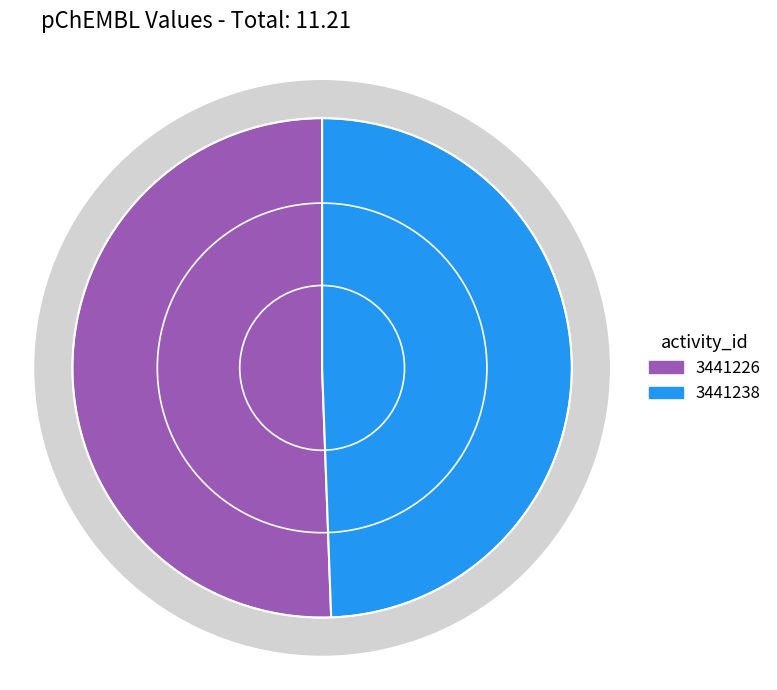

Is 3441238 the majority of the pie?

No